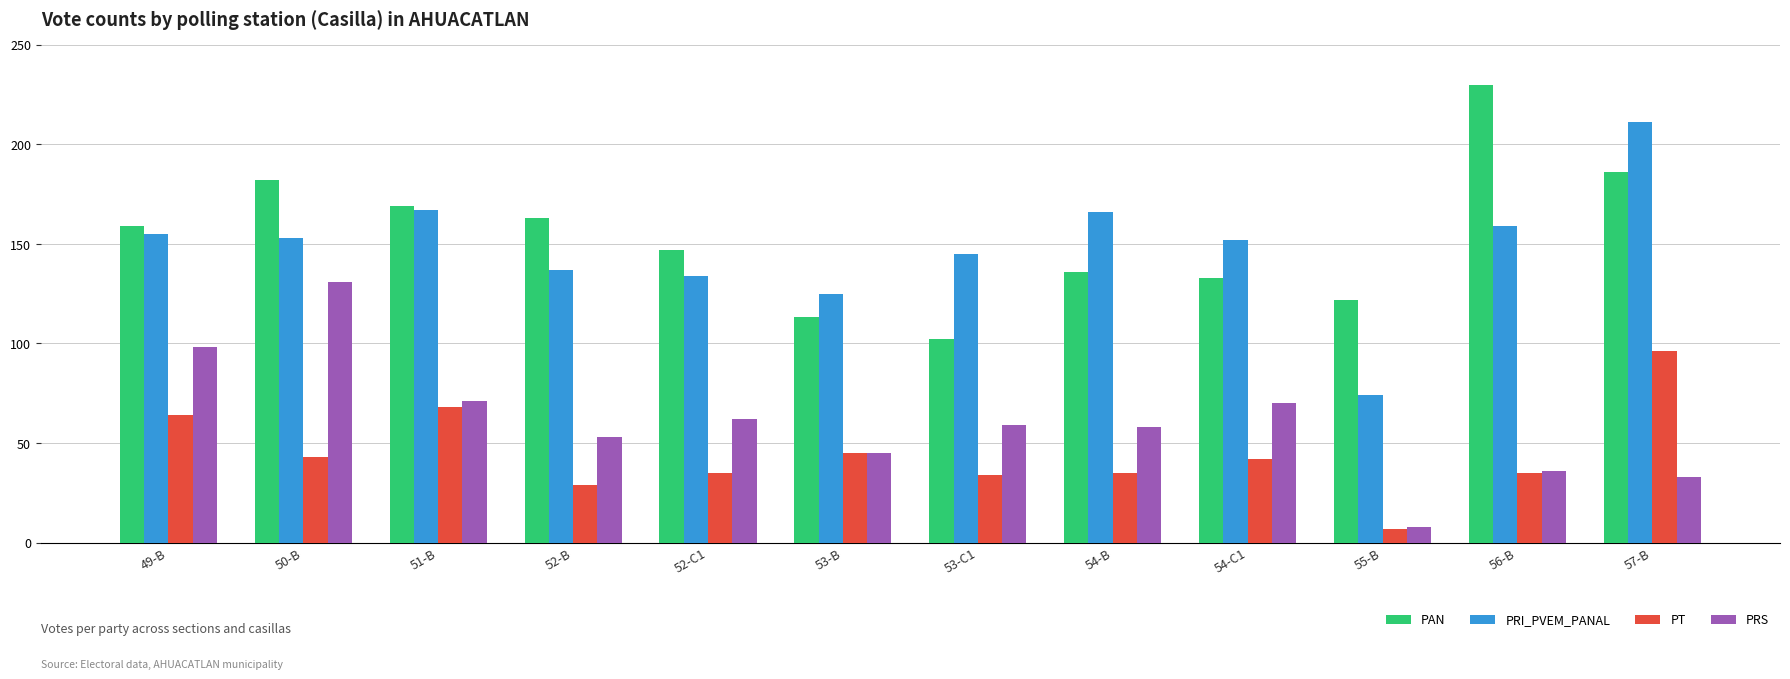

Which series has the largest total across all categories?

PAN